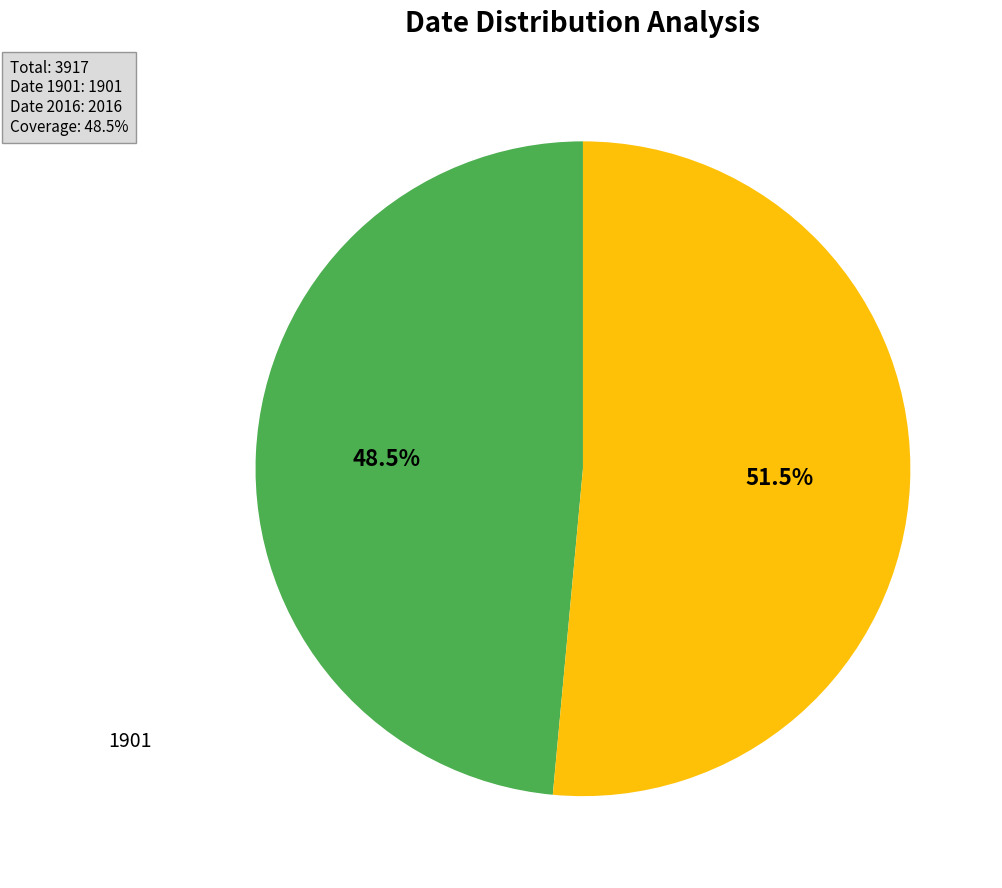

To the nearest percent, what is the difference between the 1901 and 2016 slice percentages?

3%